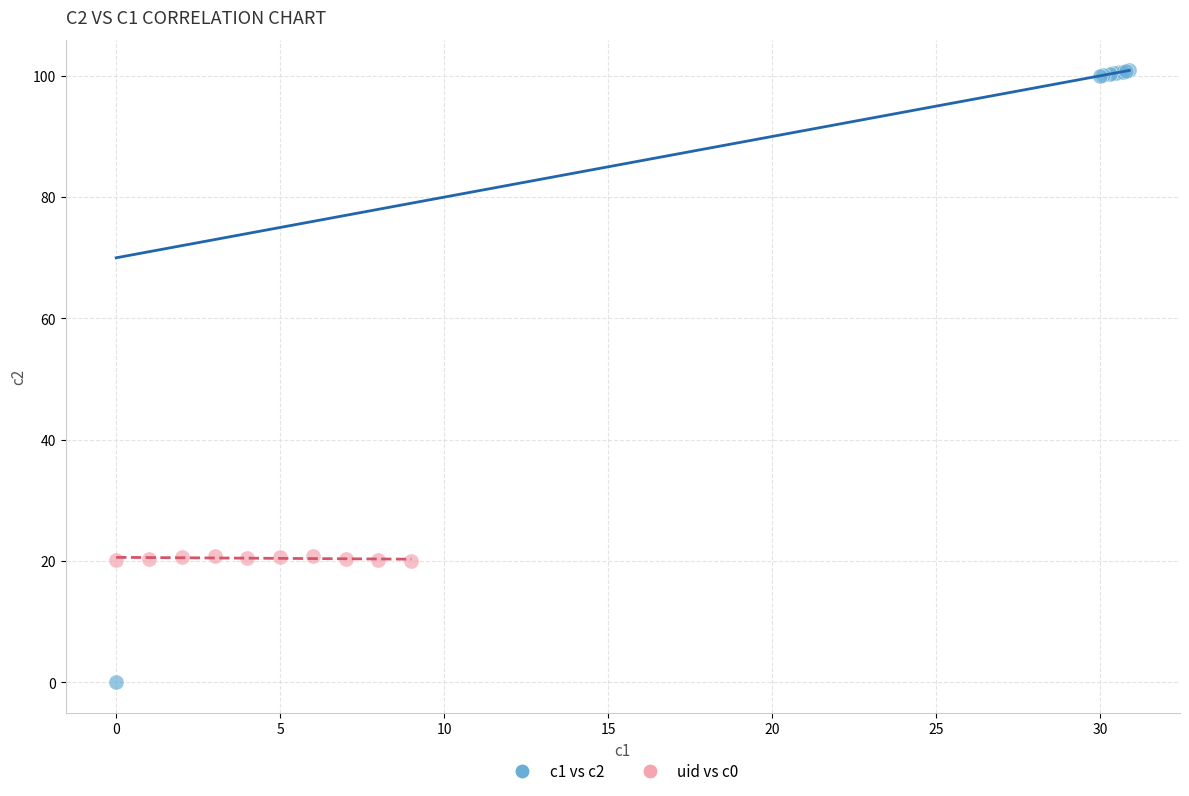

Which series reaches the maximum Y coordinate?

c1 vs c2